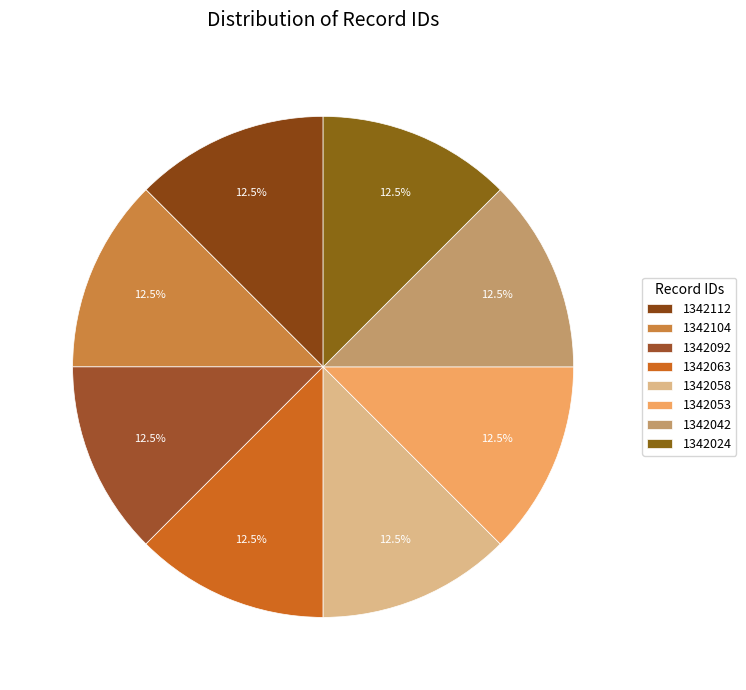

How many slices are in this pie chart?

8